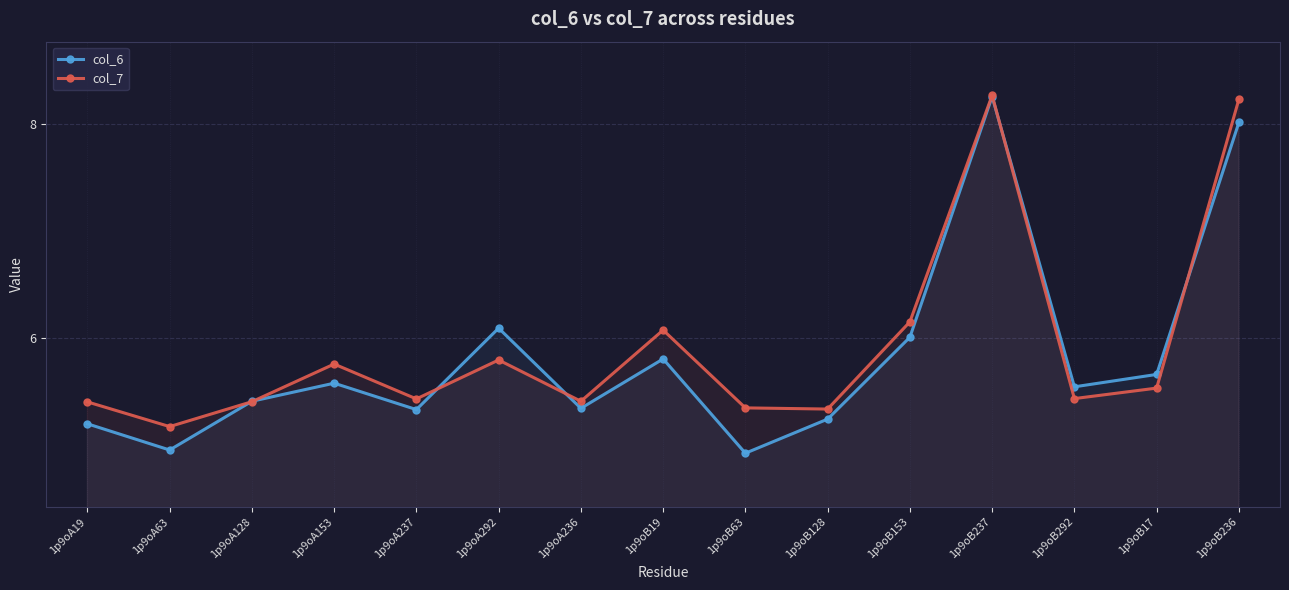

Which series has the largest range (max minus min)?

col_6